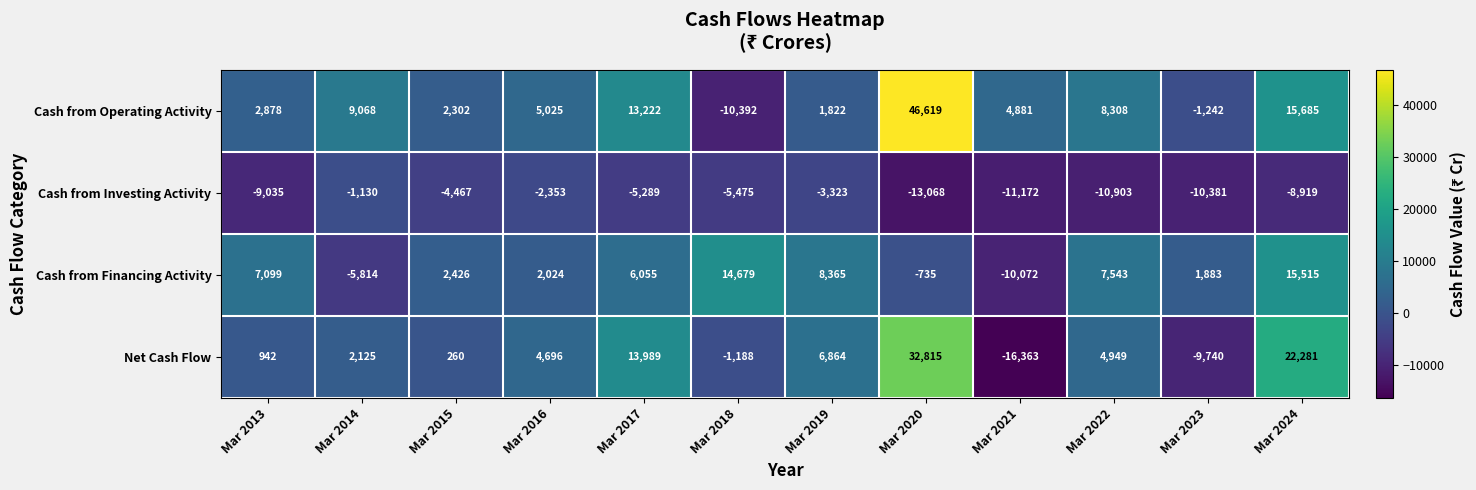

The Cash from Investing Activity series shows -11172 at Mar 2021. True or false?

True